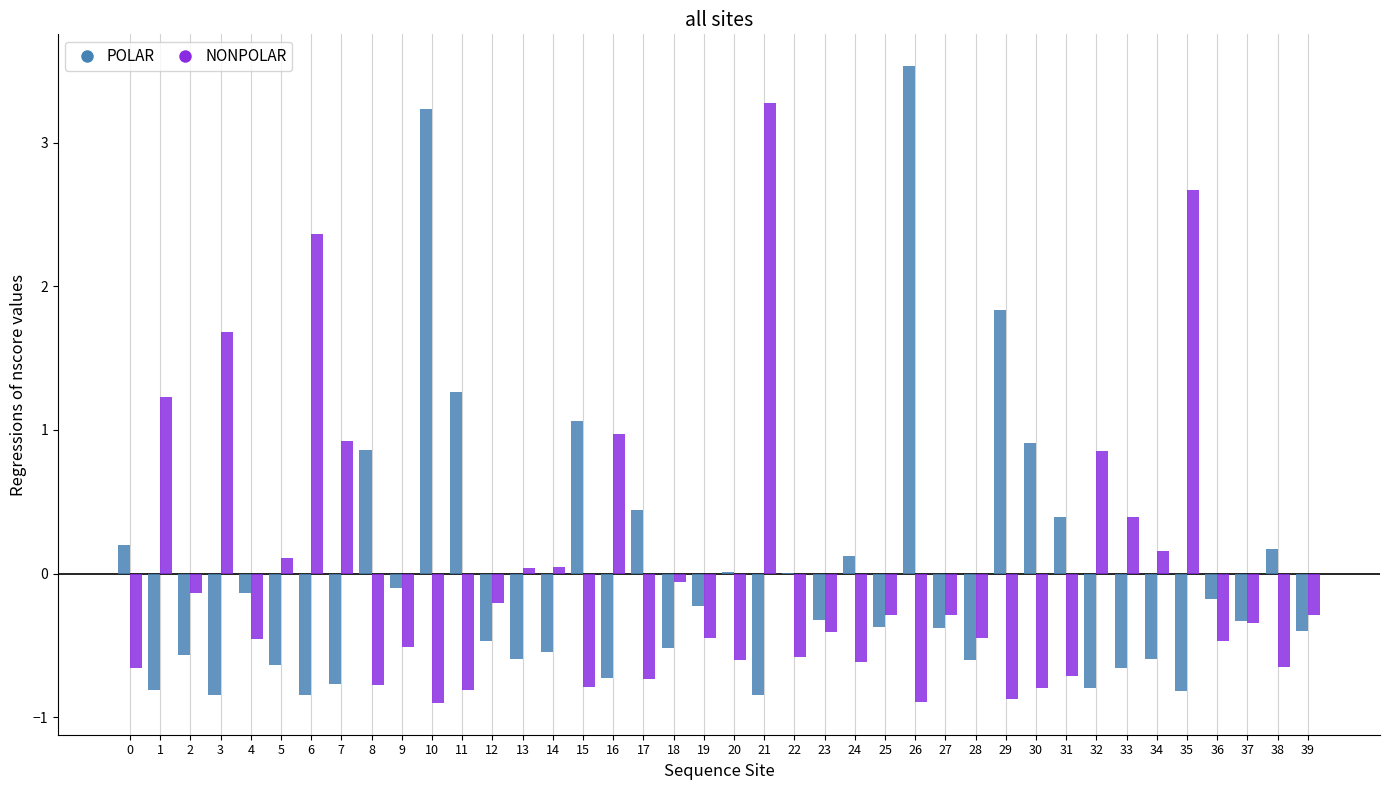

What is the greatest value displayed?

3.5